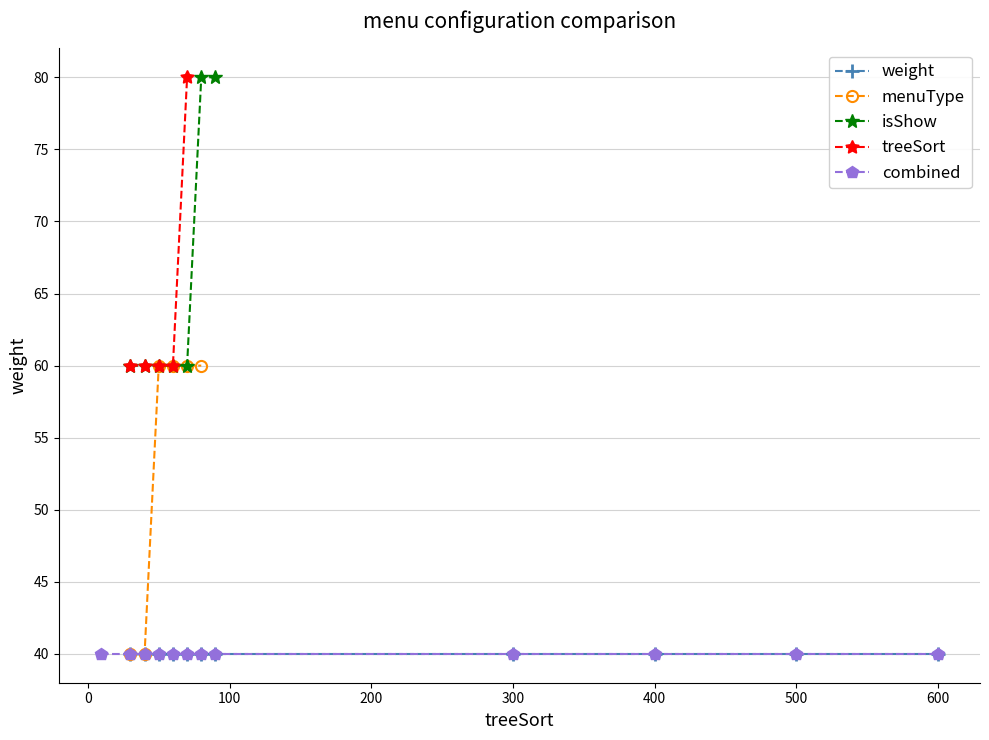

Does the chart display data point markers on the line(s)?

Yes